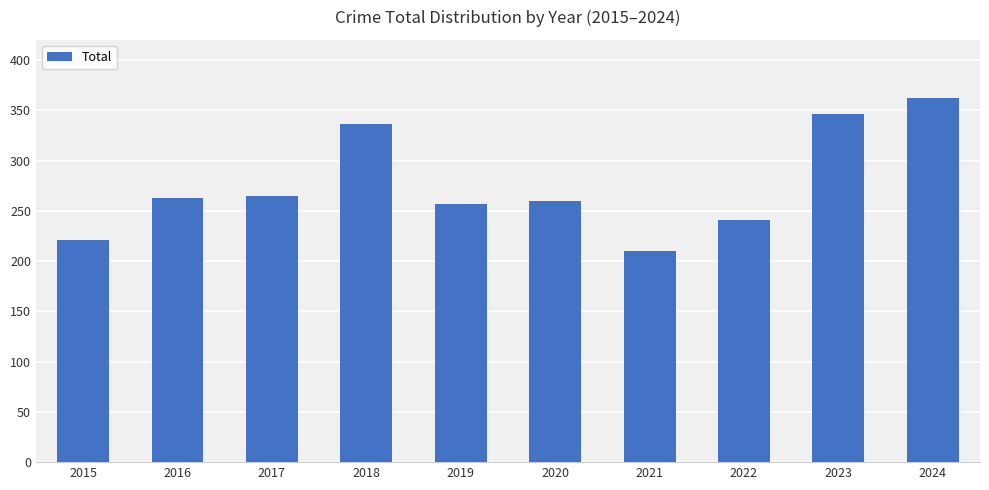

Reading left to right, list all the values displayed in this chart.

2015=221	2016=263	2017=265	2018=336	2019=257	2020=260	2021=210	2022=241	2023=346	2024=362